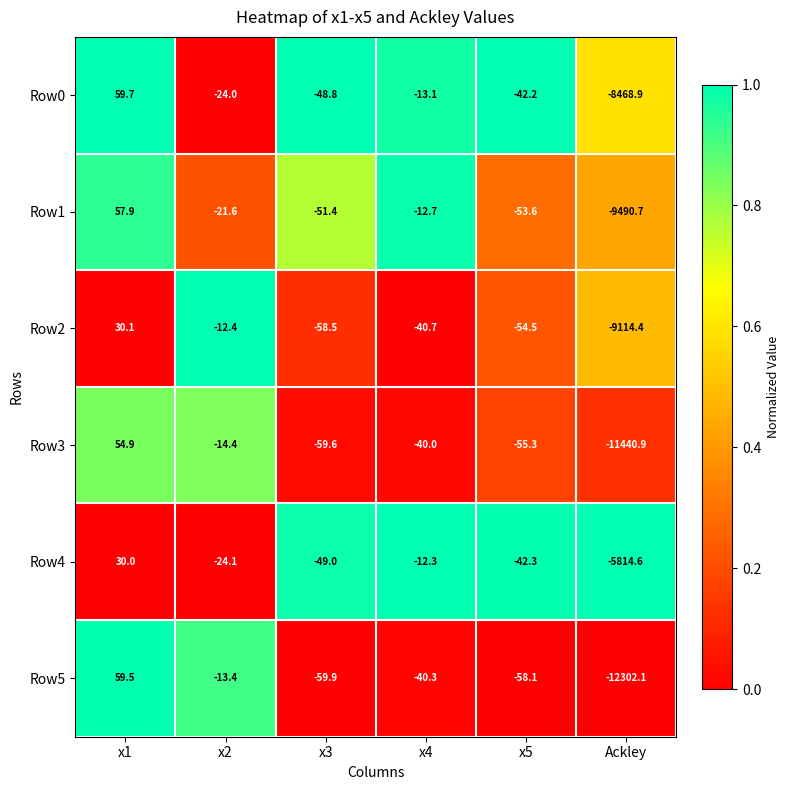

Which label corresponds to the smallest value in the chart?

Ackley